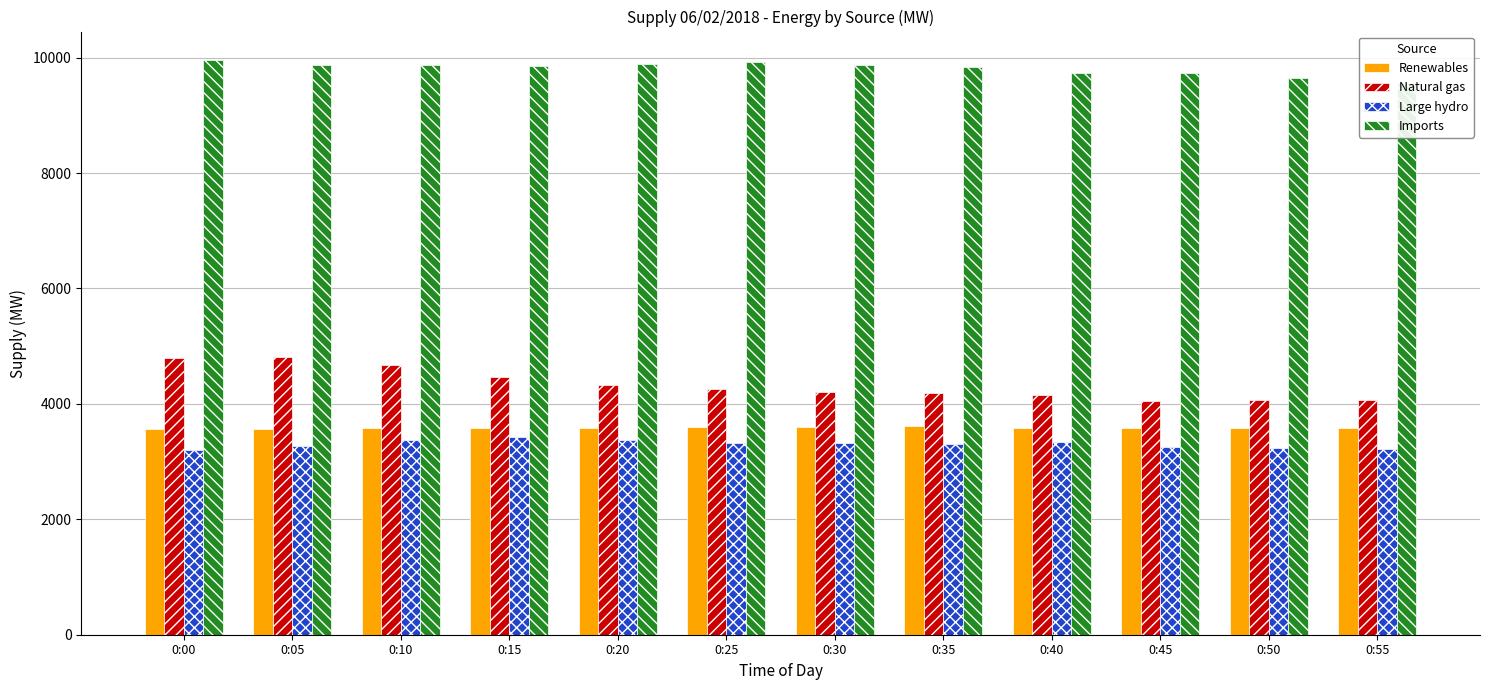

What value does the Imports series have at 0:20?

9897